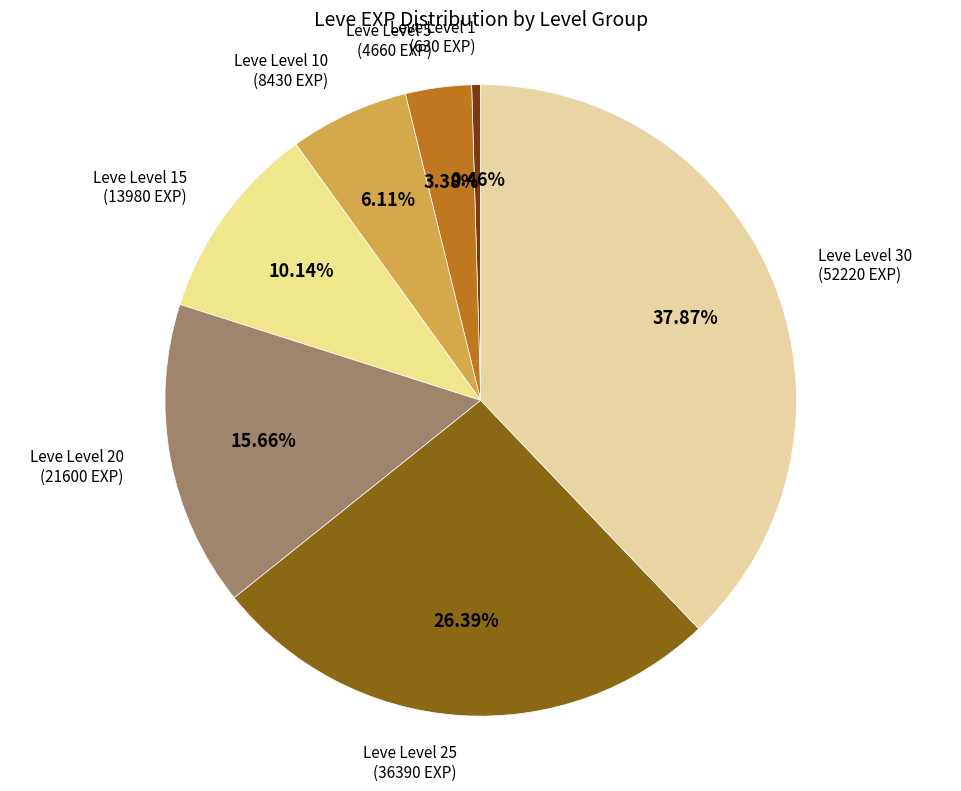

Count the number of slices in the pie.

7